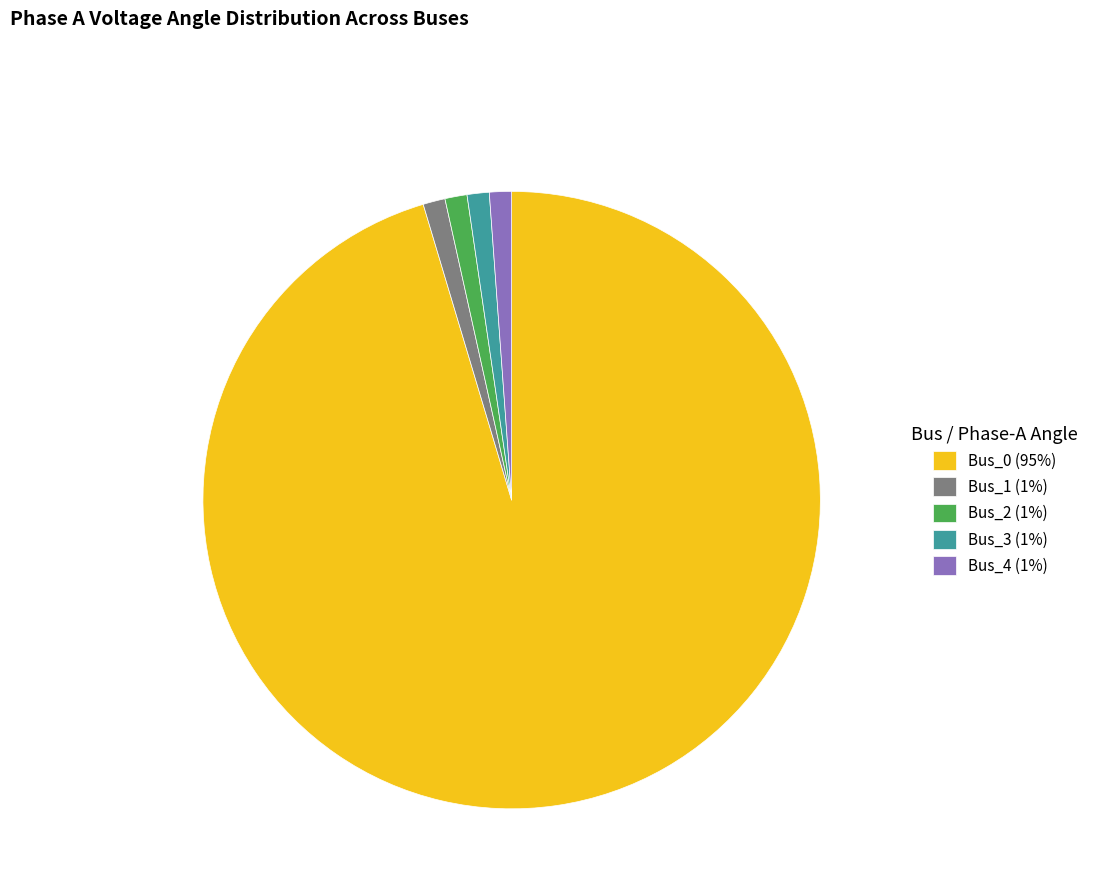

What is the majority slice?

Bus_0